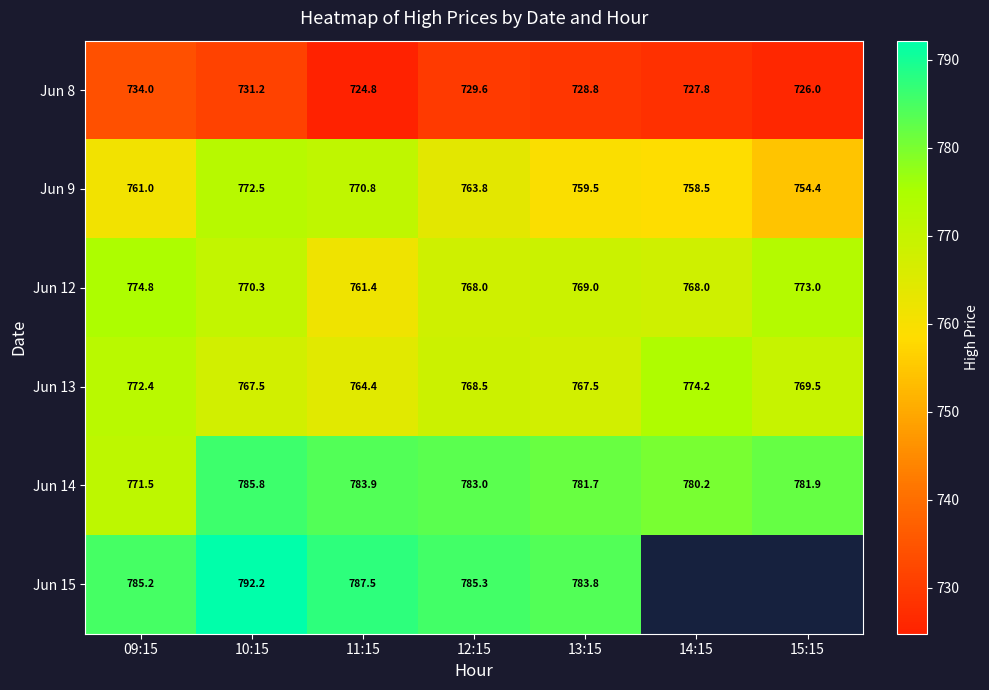

Is the value of Jun 9 at 10:15 greater than the value of Jun 13 at 10:15?

Yes